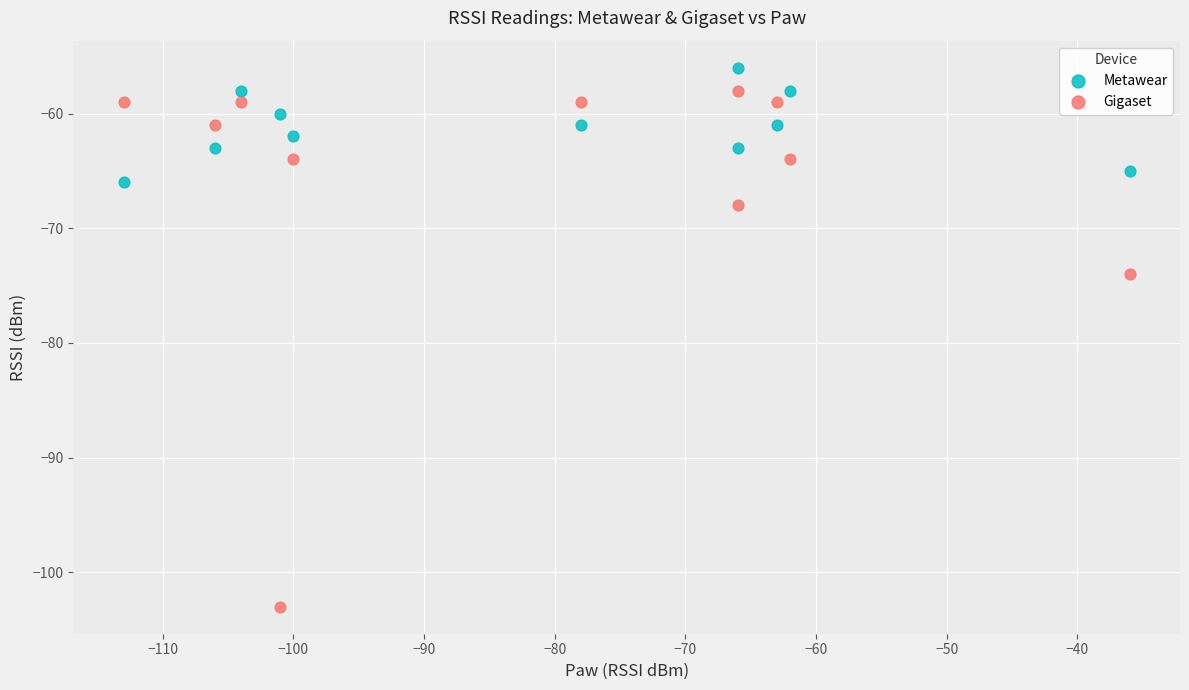

In the Gigaset series, what Y value is closest to -80?

-74